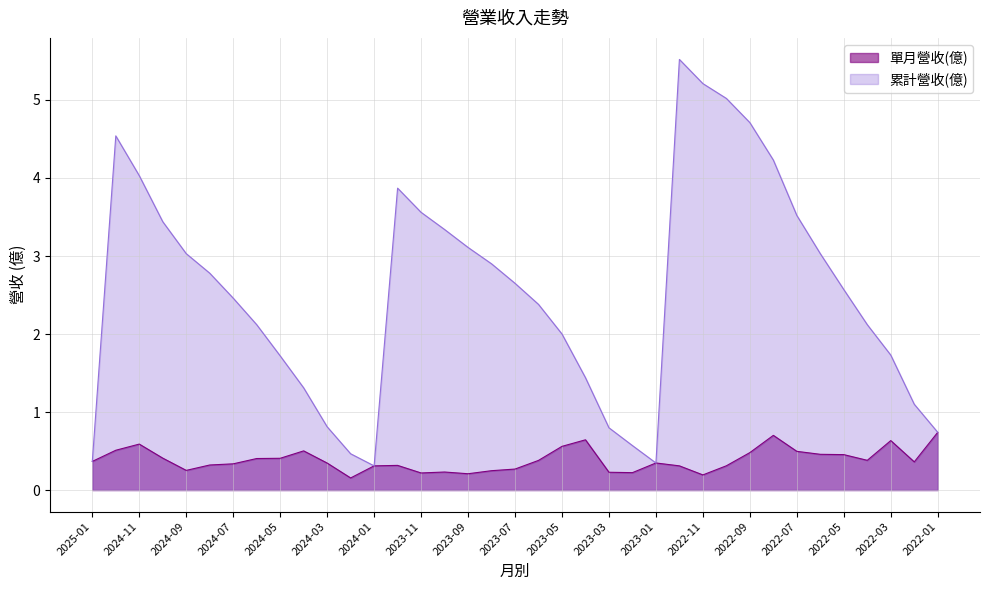

Which series has the largest range (max minus min)?

累計營收(億)